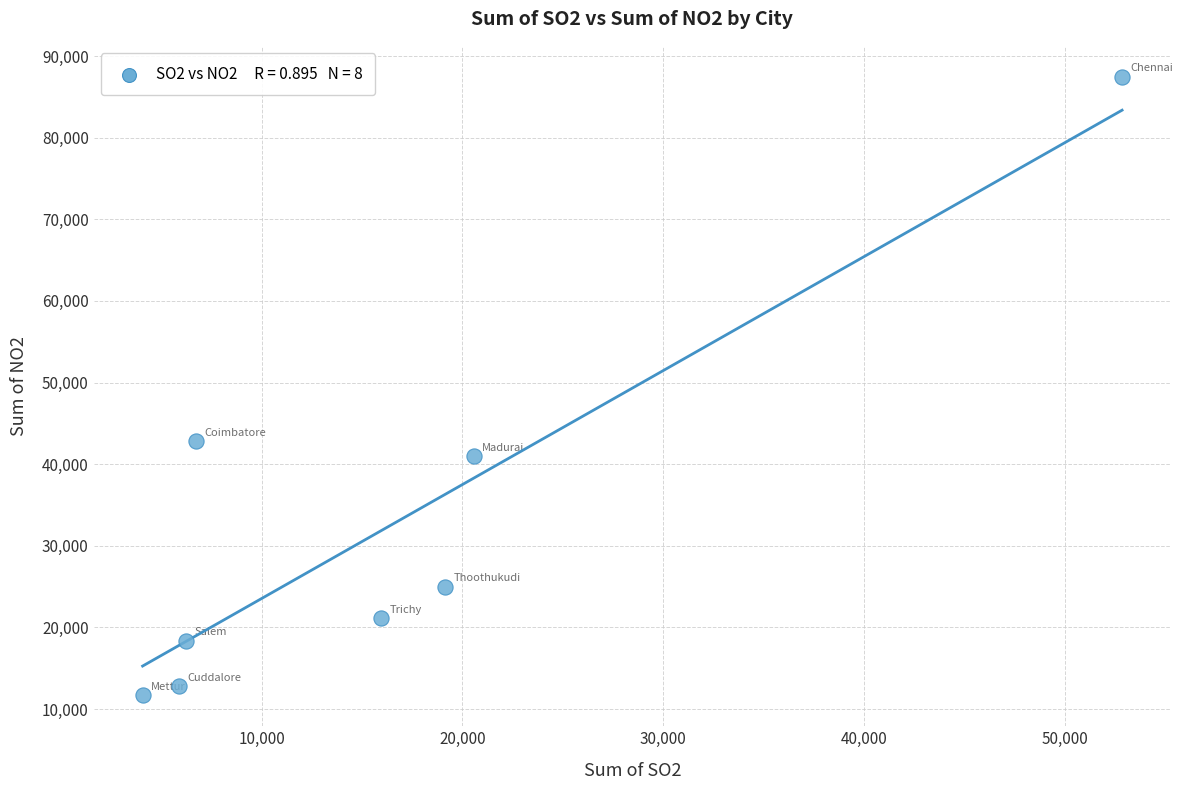

What Y value in the scatter plot is closest to 49576?

42813.5